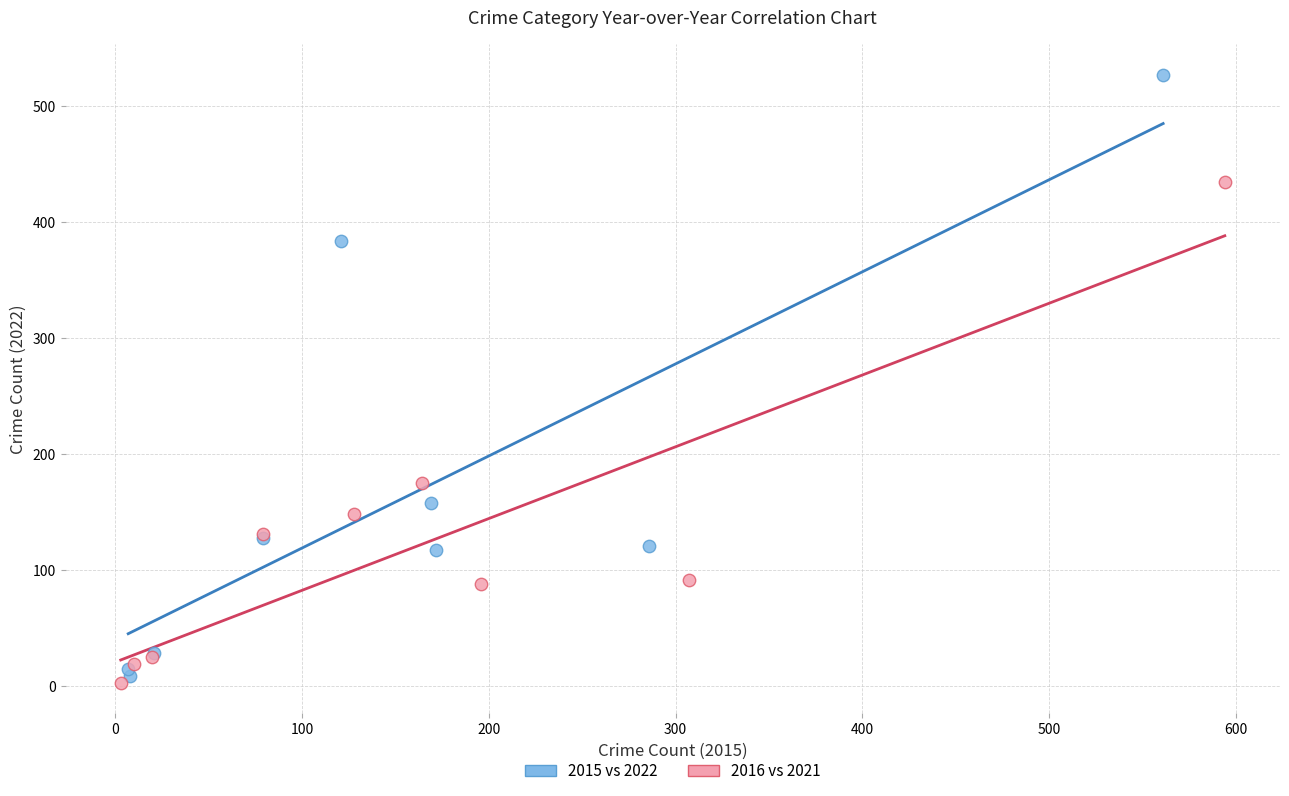

Which series has the widest spread of Y values?

2015 vs 2022